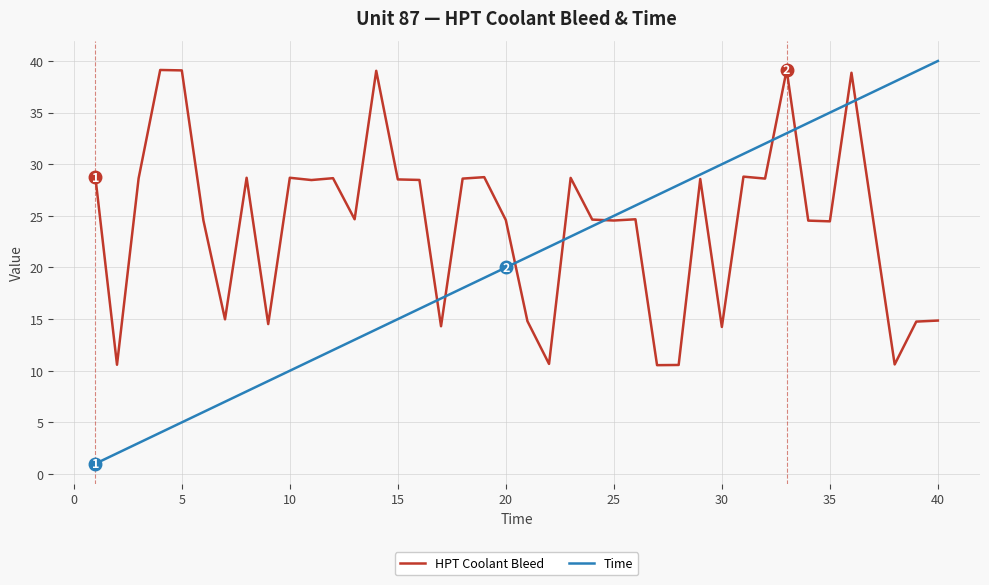

What is the difference between the second highest and minimum values in the HPT Coolant Bleed series?

28.6